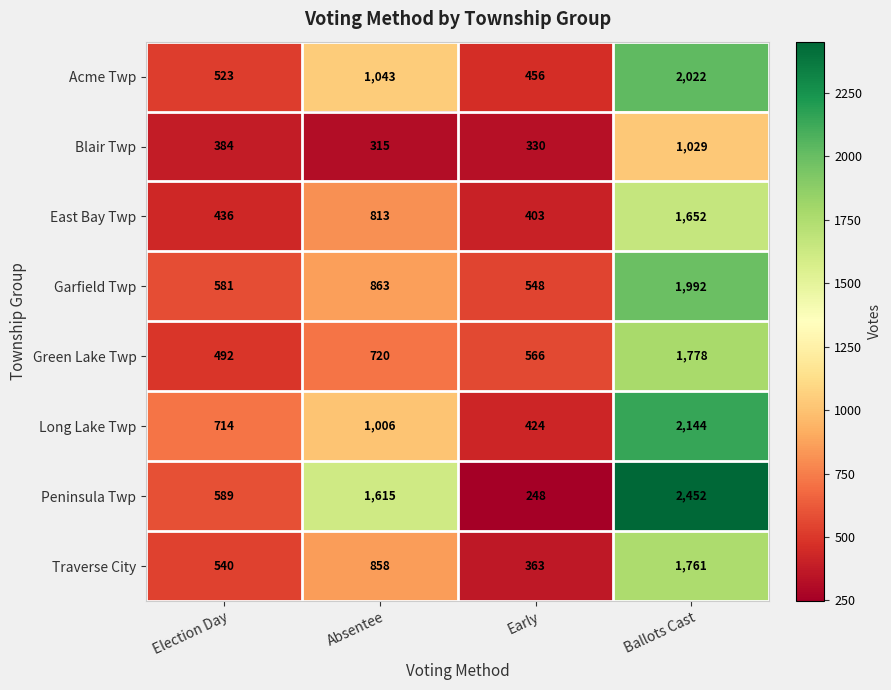

What is the smallest value displayed?

248